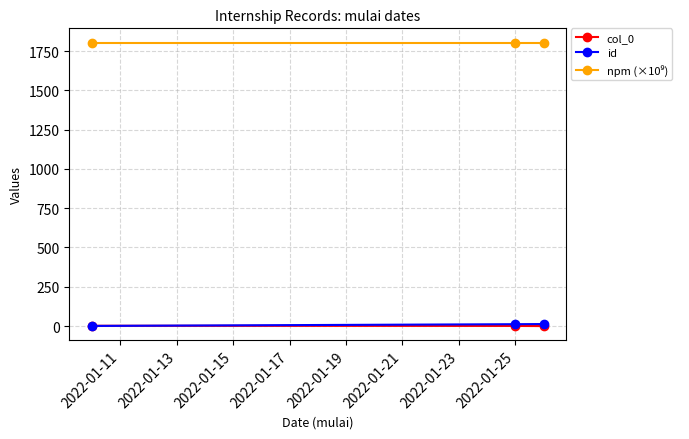

At how many categories does at least one series exceed 1038?

3